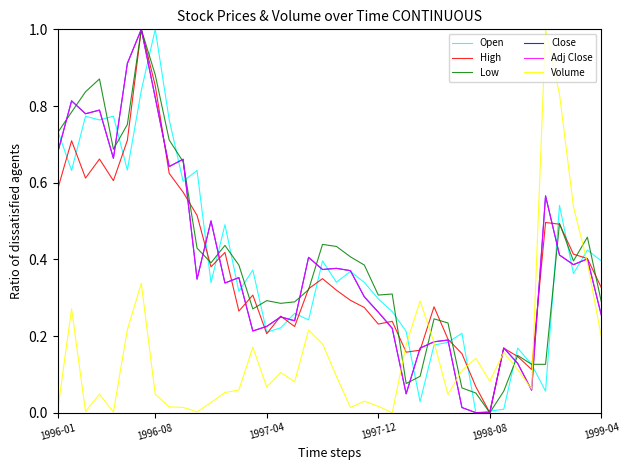

Which series ends up on top after the final intersection of Volume and Low?

Low